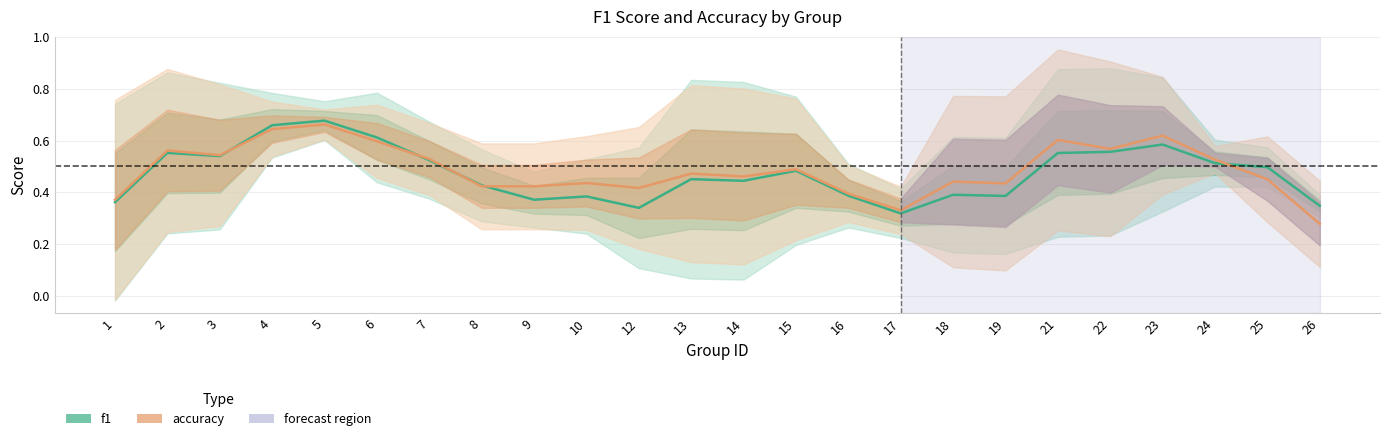

The value of f1 at 21 is 0.9. True or false?

False